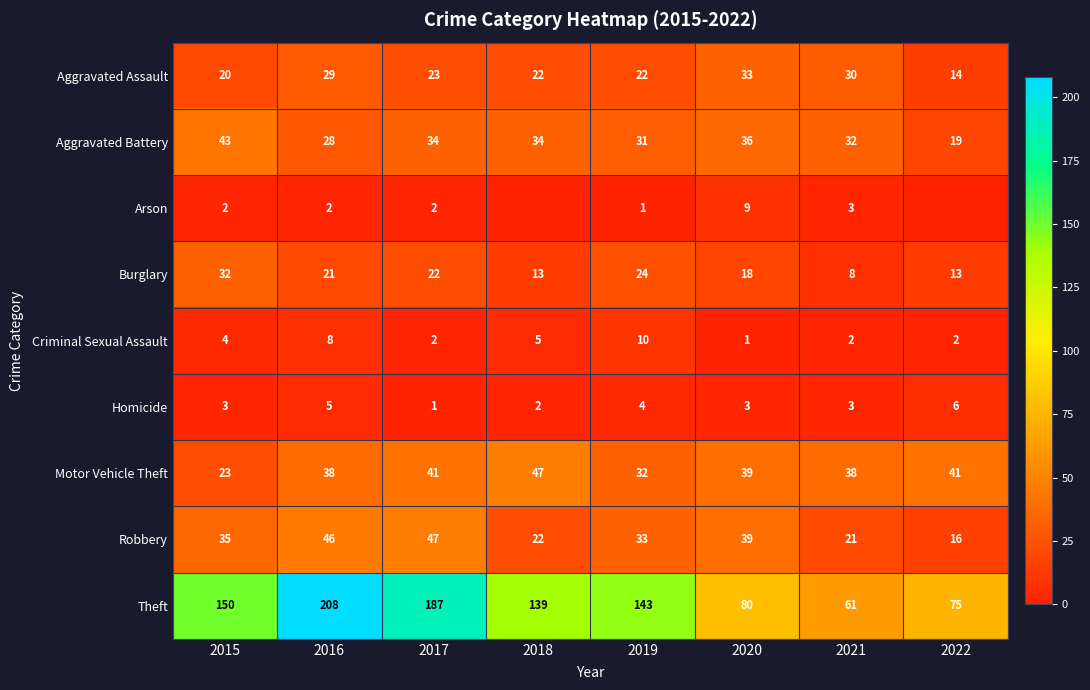

Which category has the lowest value in the Theft series?

2021